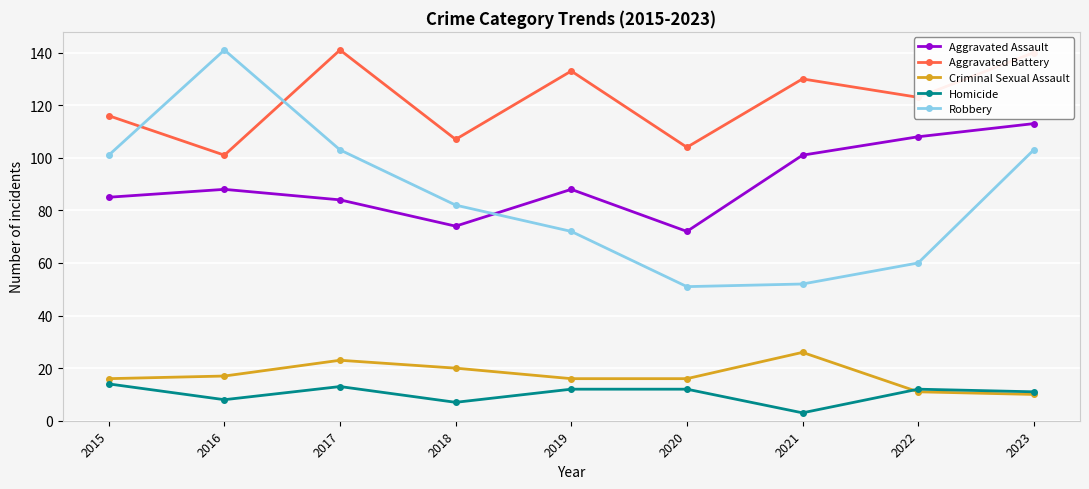

What is the difference between the Aggravated Assault values at 2015 and 2018?

11